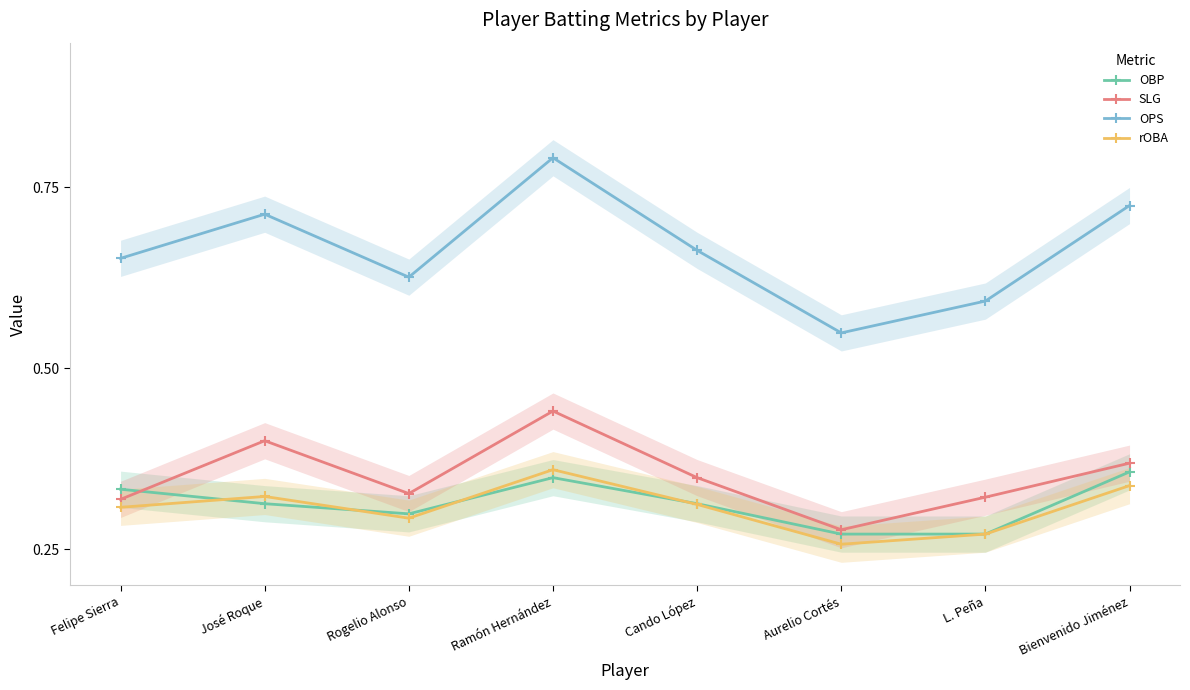

In OPS, how many points are higher than both neighbors (excluding endpoints)?

2